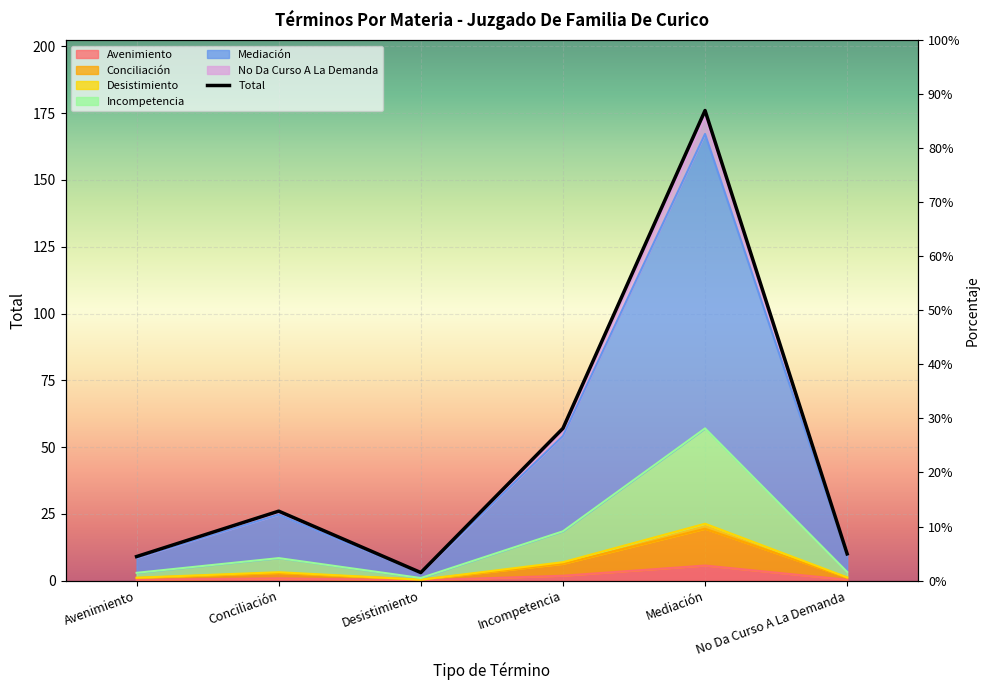

What is the greatest value displayed?

176